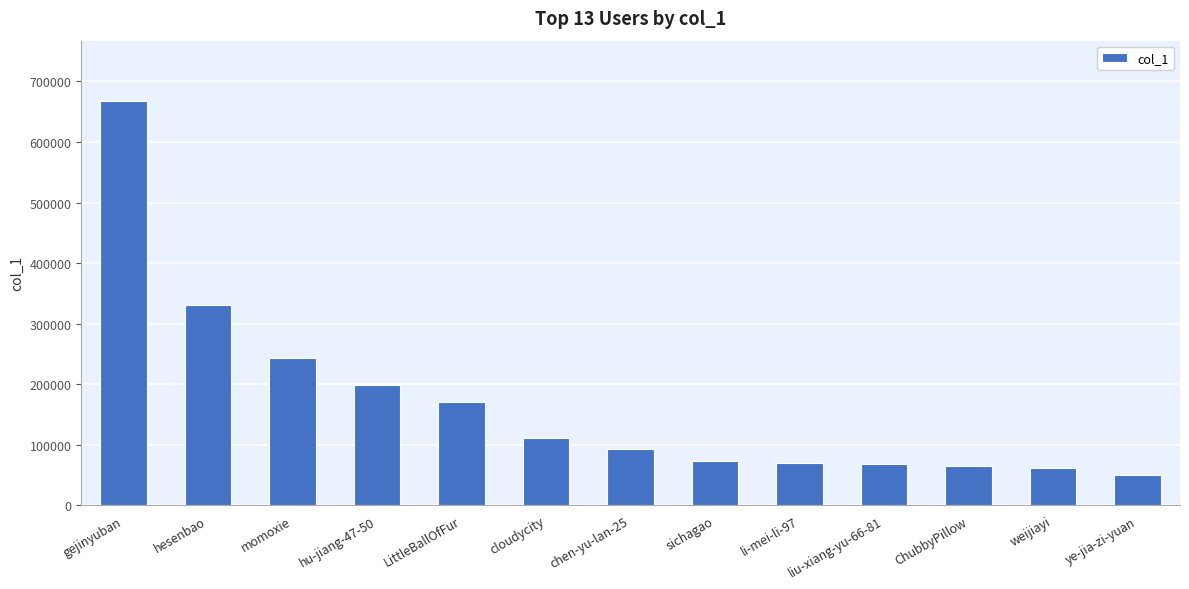

What is the label of the 13th bar from the left?

ye-jia-zi-yuan